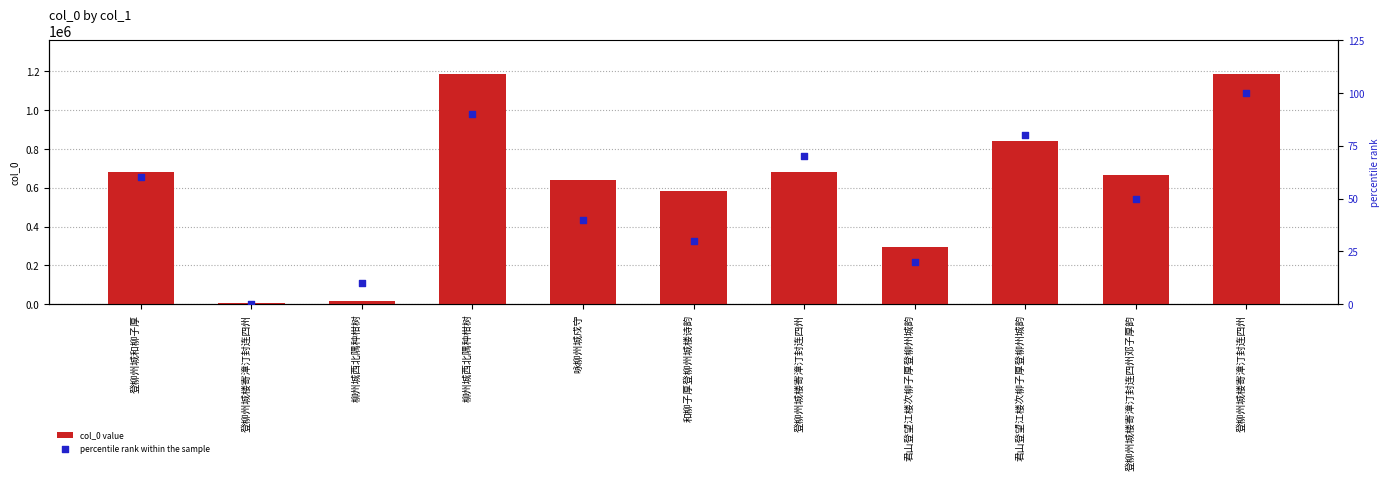

Which series has the largest Y range (max minus min)?

col_0 value